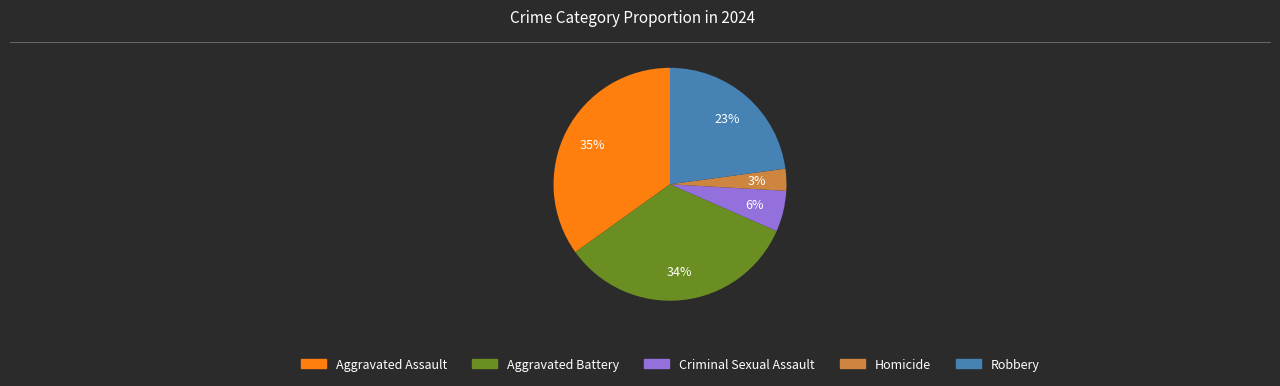

Rank the categories by value from lowest to highest.

Homicide, Criminal Sexual Assault, Robbery, Aggravated Battery, Aggravated Assault